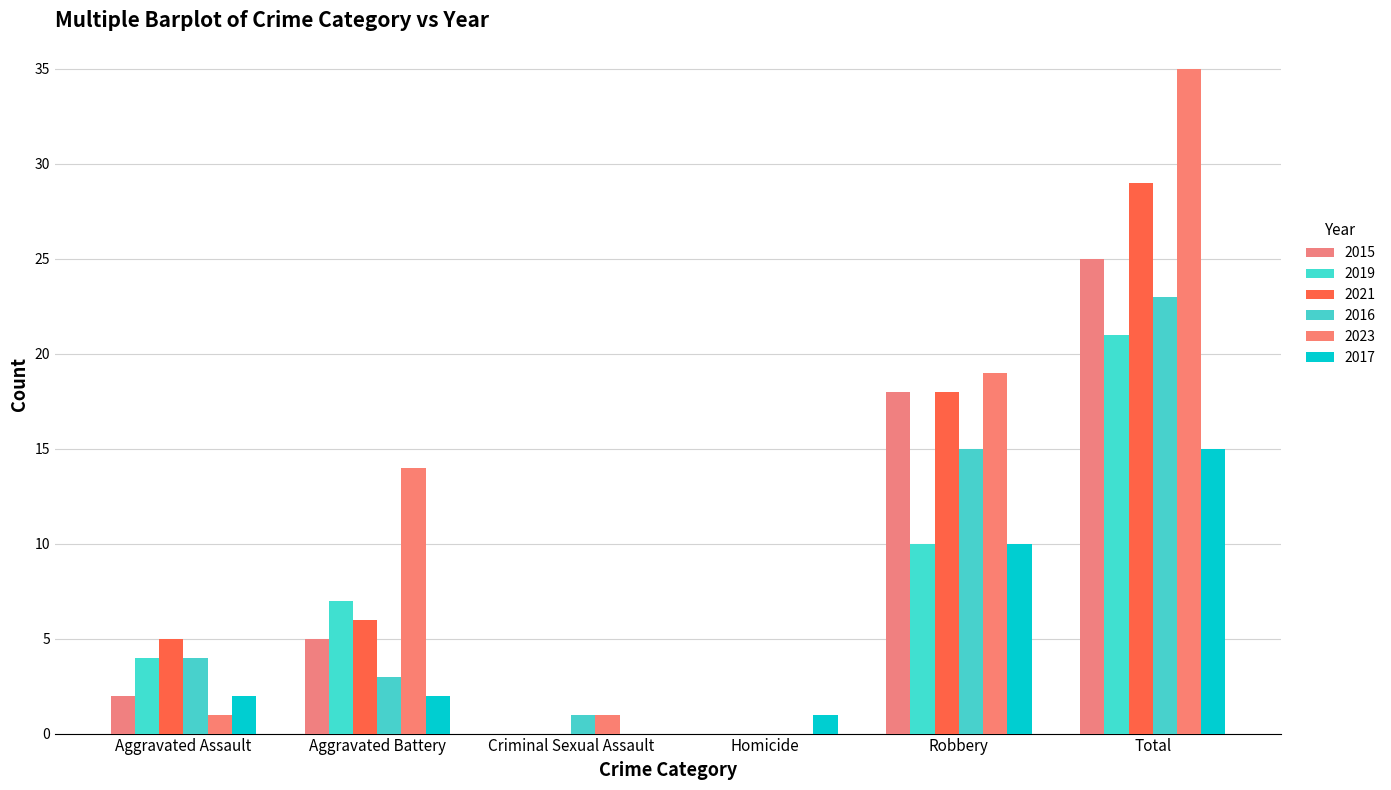

Are the bars horizontal?

No